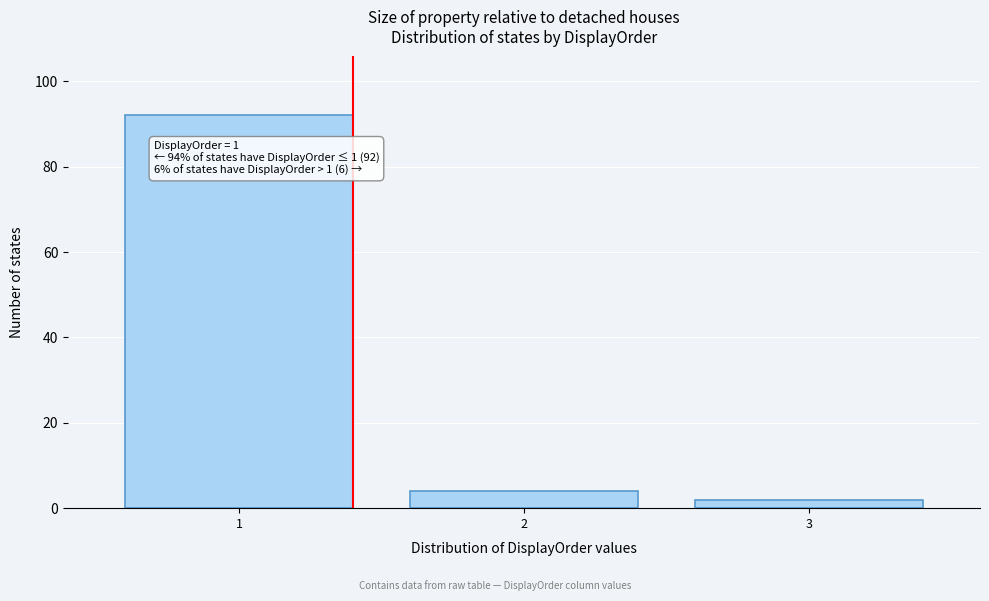

Reading left to right, transcribe all the data shown in this chart.

92	4	2